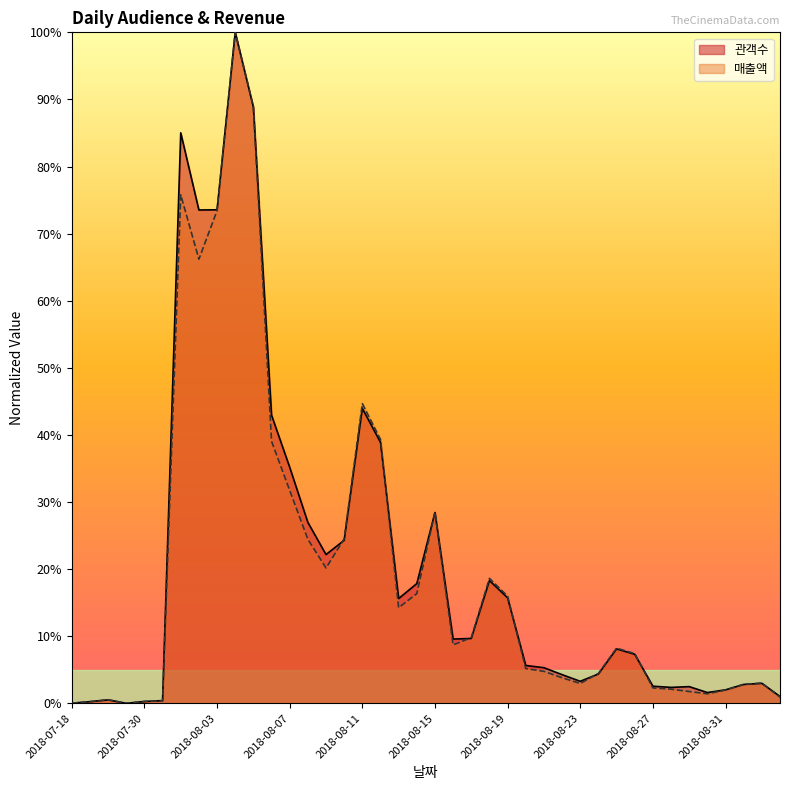

What are all the series names shown in the legend?

관객수, 매출액